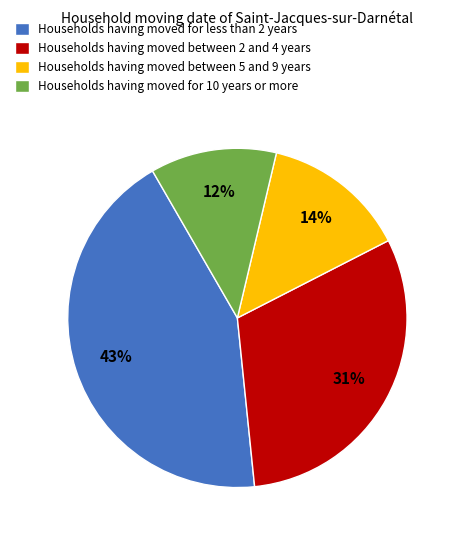

Rank the categories by value from lowest to highest.

Households having moved for 10 years or more, Households having moved between 5 and 9 years, Households having moved between 2 and 4 years, Households having moved for less than 2 years